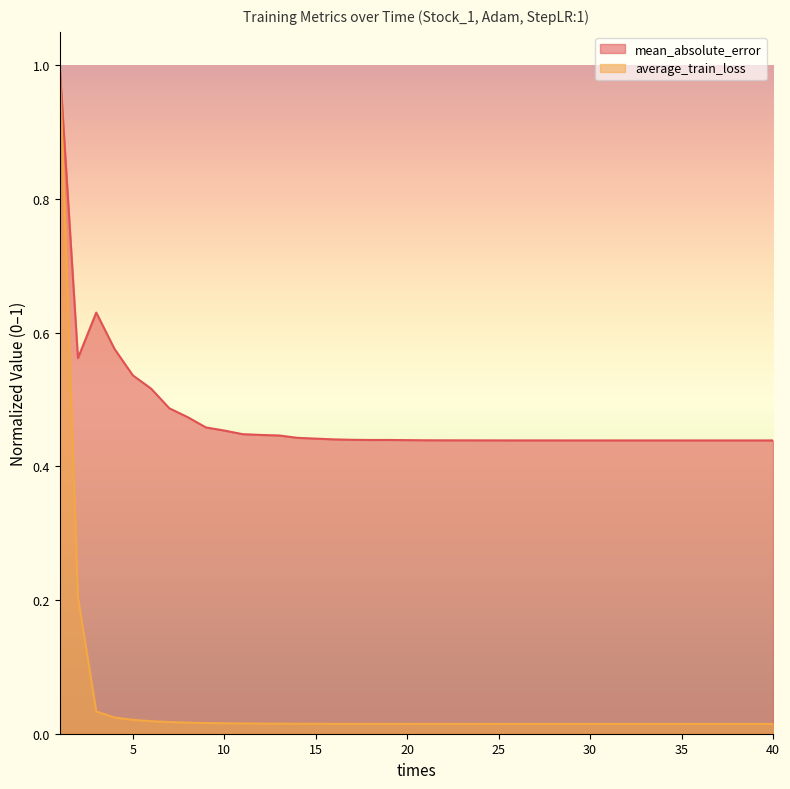

Reading left to right, extract all data points from this chart.

mean_absolute_error: 1=1.0	2=0.6	3=0.6	4=0.6	5=0.5	6=0.5	7=0.5	8=0.5	9=0.5	10=0.5	11=0.4	12=0.4	13=0.4	14=0.4	15=0.4	16=0.4	17=0.4	18=0.4	19=0.4	20=0.4	21=0.4	22=0.4	23=0.4	24=0.4	25=0.4	26=0.4	27=0.4	28=0.4	29=0.4	30=0.4	31=0.4	32=0.4	33=0.4	34=0.4	35=0.4	36=0.4	37=0.4	38=0.4	39=0.4	40=0.4
average_train_loss: 1=1.0	2=0.2	3=0.0	4=0.0	5=0.0	6=0.0	7=0.0	8=0.0	9=0.0	10=0.0	11=0.0	12=0.0	13=0.0	14=0.0	15=0.0	16=0.0	17=0.0	18=0.0	19=0.0	20=0.0	21=0.0	22=0.0	23=0.0	24=0.0	25=0.0	26=0.0	27=0.0	28=0.0	29=0.0	30=0.0	31=0.0	32=0.0	33=0.0	34=0.0	35=0.0	36=0.0	37=0.0	38=0.0	39=0.0	40=0.0